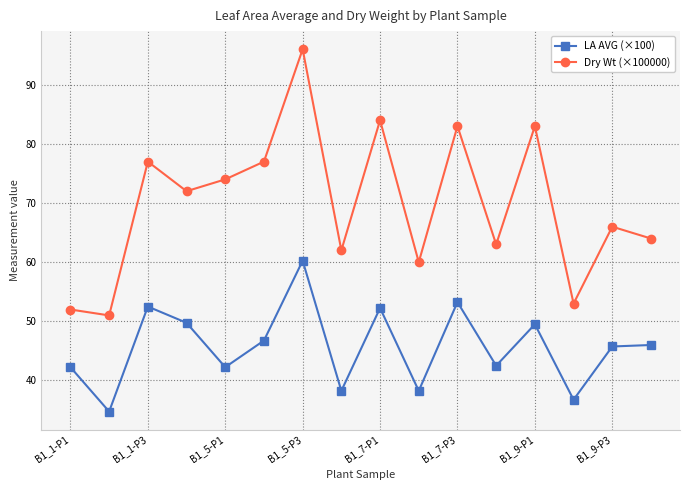

Rank the series by their maximum value, from lowest to highest.

LA AVG (×100), Dry Wt (×100000)